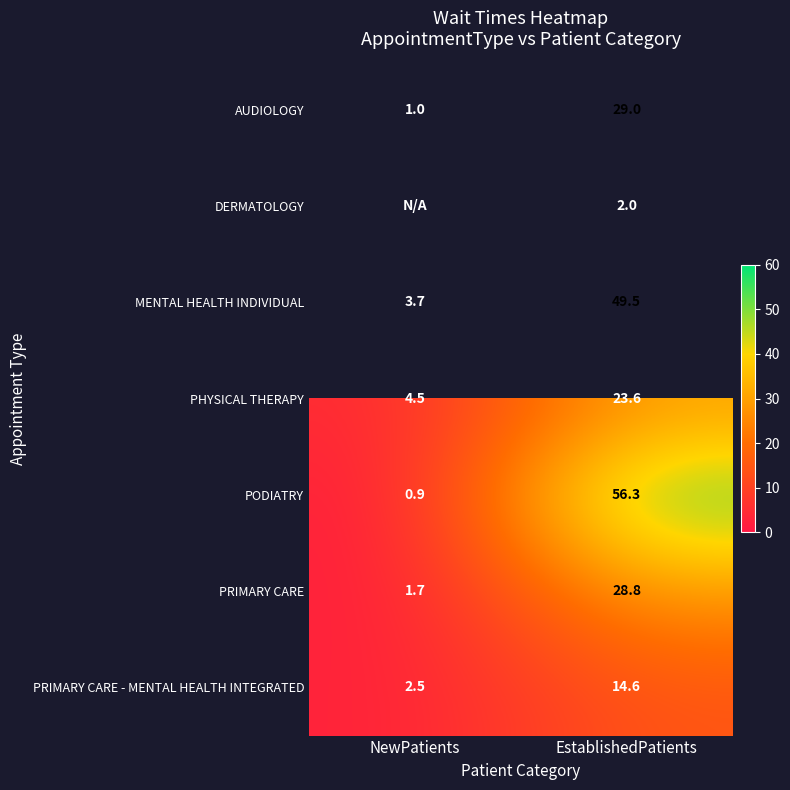

The value of DERMATOLOGY at EstablishedPatients is 2.0. True or false?

True